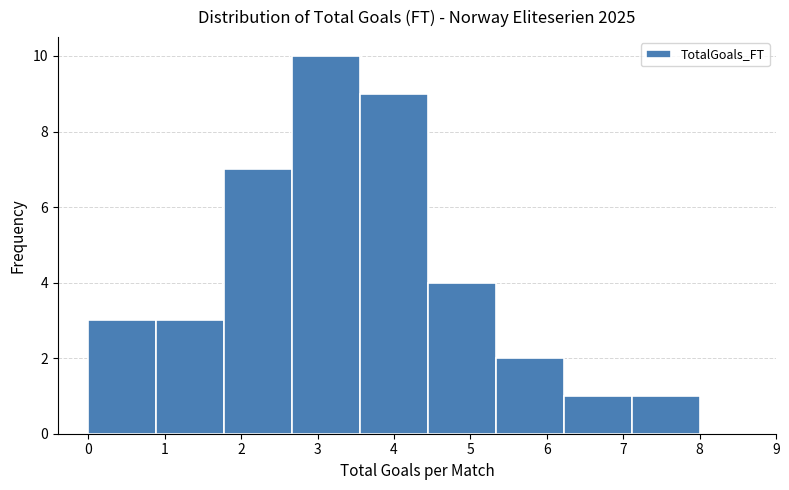

Reading left to right, list every bar in this chart as the range it spans on the x-axis followed by its height. Neither the bar edges nor the heights are printed on the chart, so give them approximately, as read against the axes.

0.0 to 0.9: 3
0.9 to 1.8: 3
1.8 to 2.7: 7
2.7 to 3.6: 10
3.6 to 4.4: 9
4.4 to 5.3: 4
5.3 to 6.2: 2
6.2 to 7.1: 1
7.1 to 8.0: 1